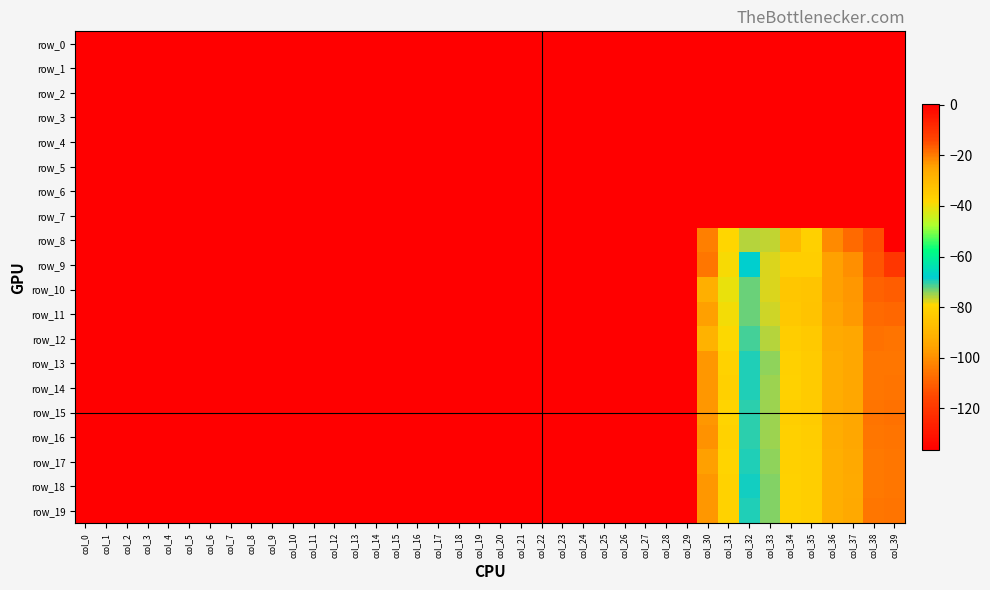

What is the difference between the row_11 values at col_24 and col_7?

0.1